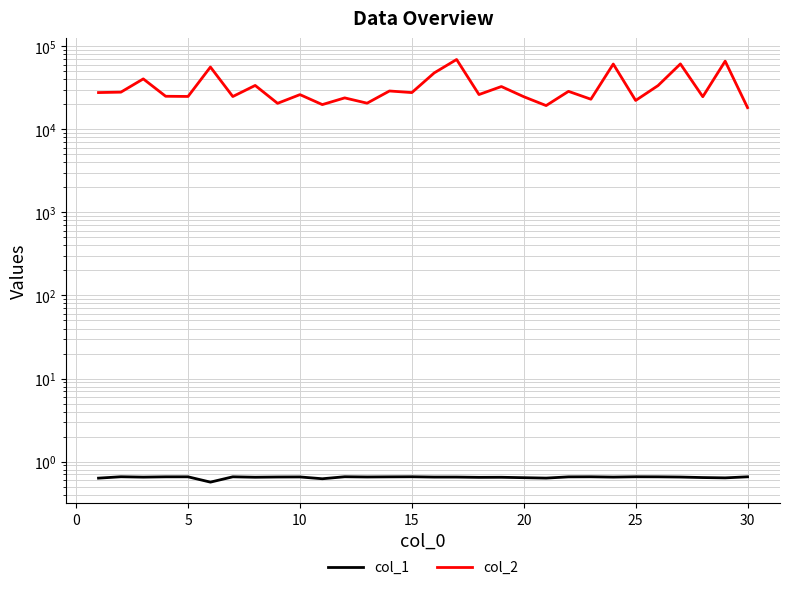

How many lines are shown in the chart?

2